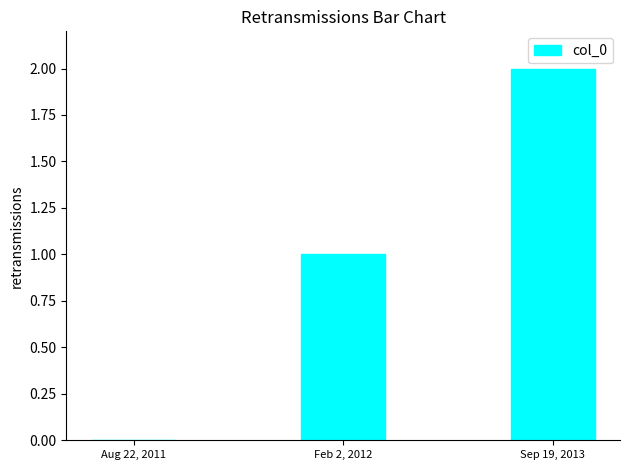

The value at Sep 19, 2013 is 3. True or false?

False